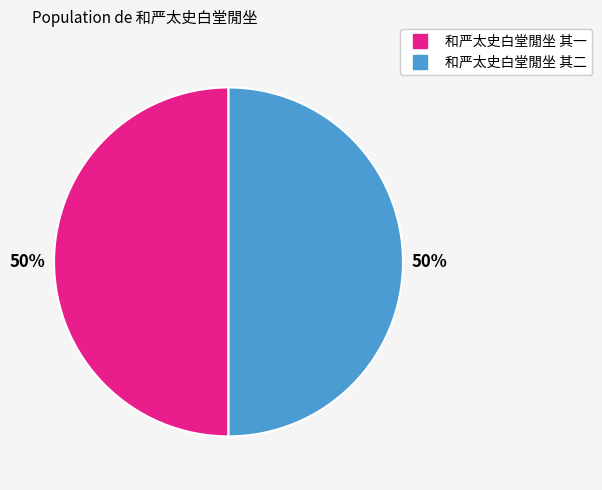

To the nearest percent, what portion does 和严太史白堂閒坐 其二 represent?

50%